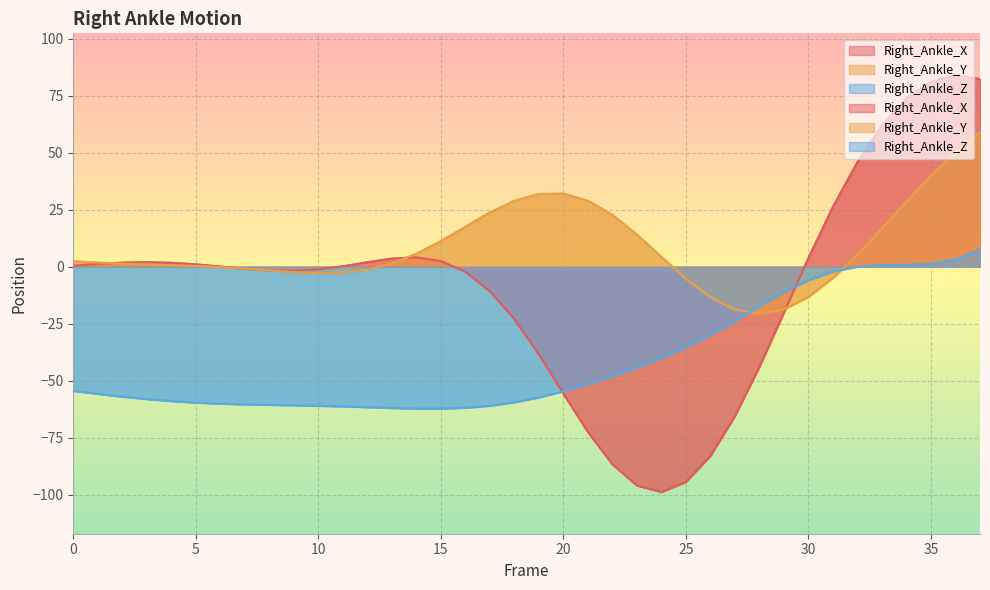

Which has a higher value, 25 or 32?

32